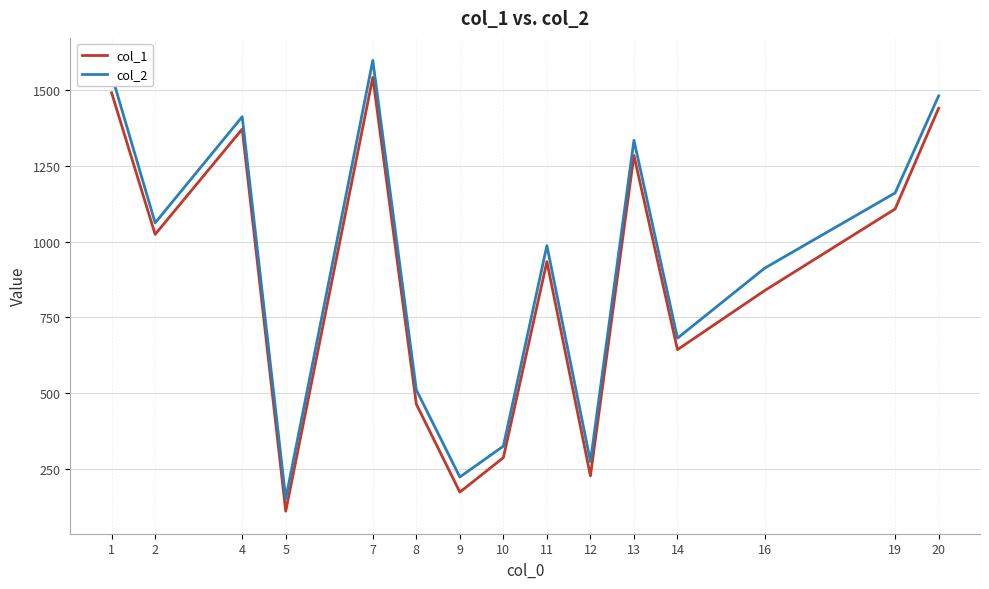

What is the difference between the highest and lowest values at 19?

53